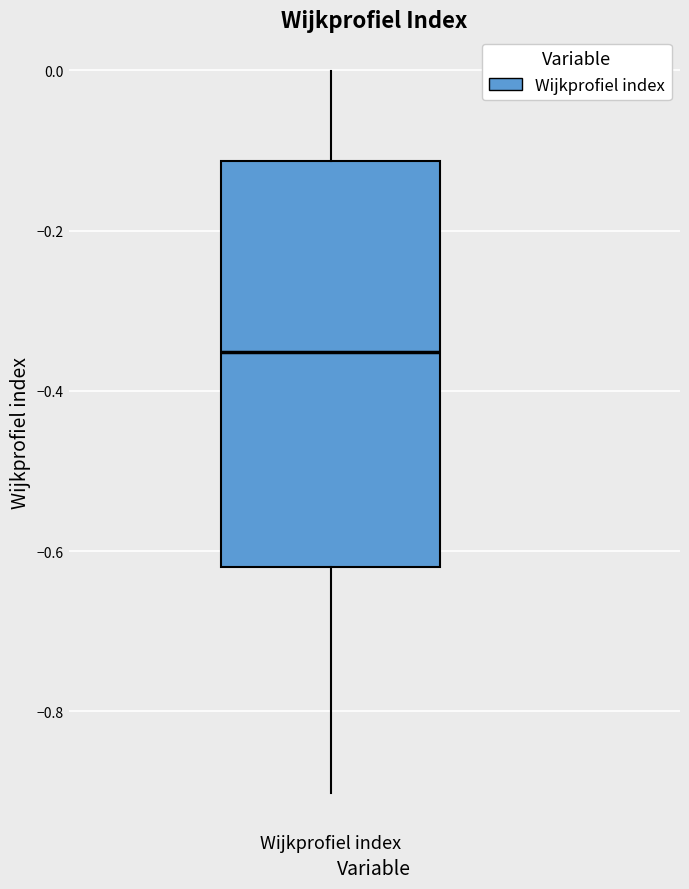

Read this box plot against the y-axis: the position of the median line, the range covered by the box, and the ends of both whiskers. The values are not printed on the chart, so give them approximately, as read against the axis.

median -0.36, box -0.62 to -0.12, whiskers -0.90 to 0.00